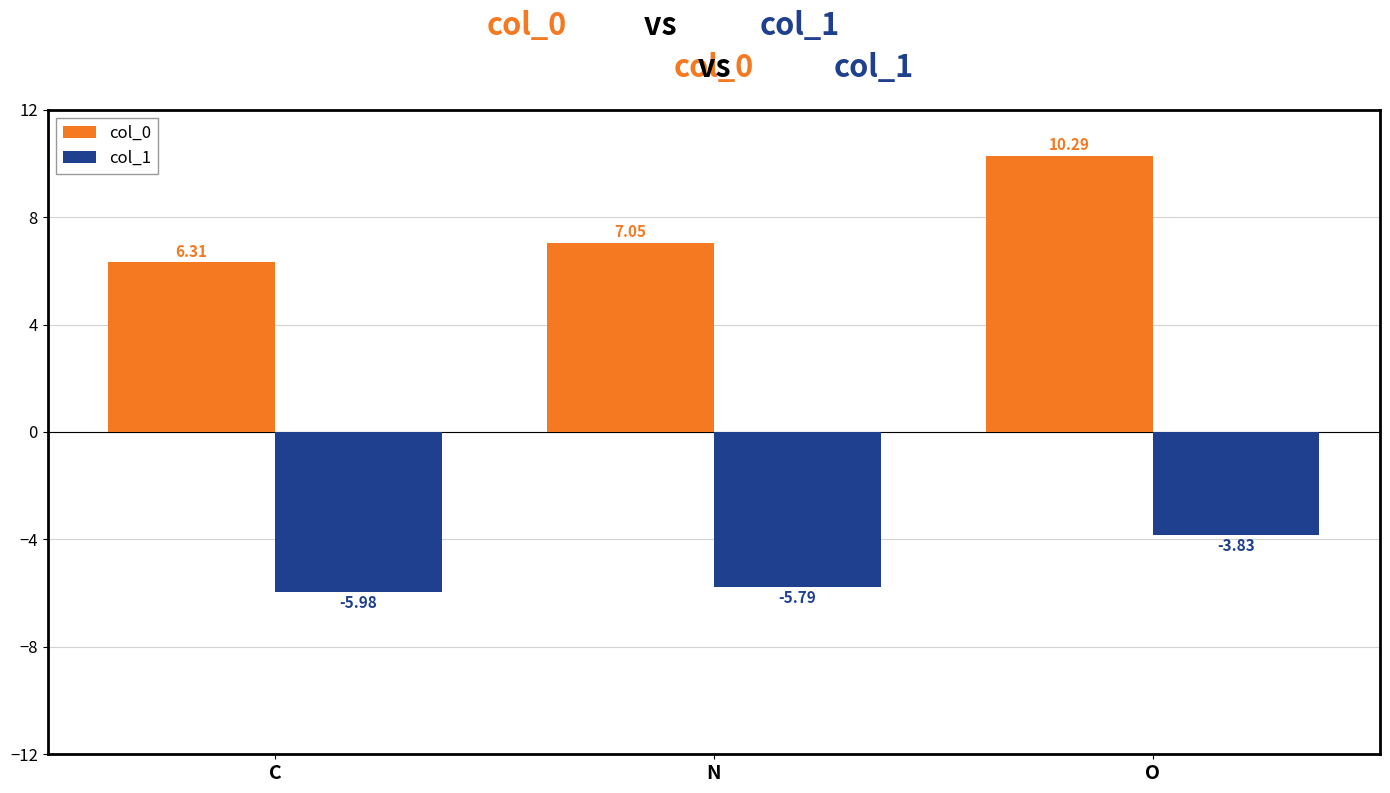

List the labels in order of col_0 value, smallest first.

C, N, O